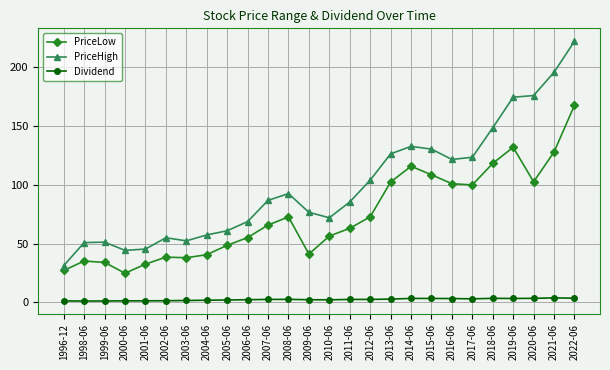

At which label does PriceLow reach its minimum?

2000-06